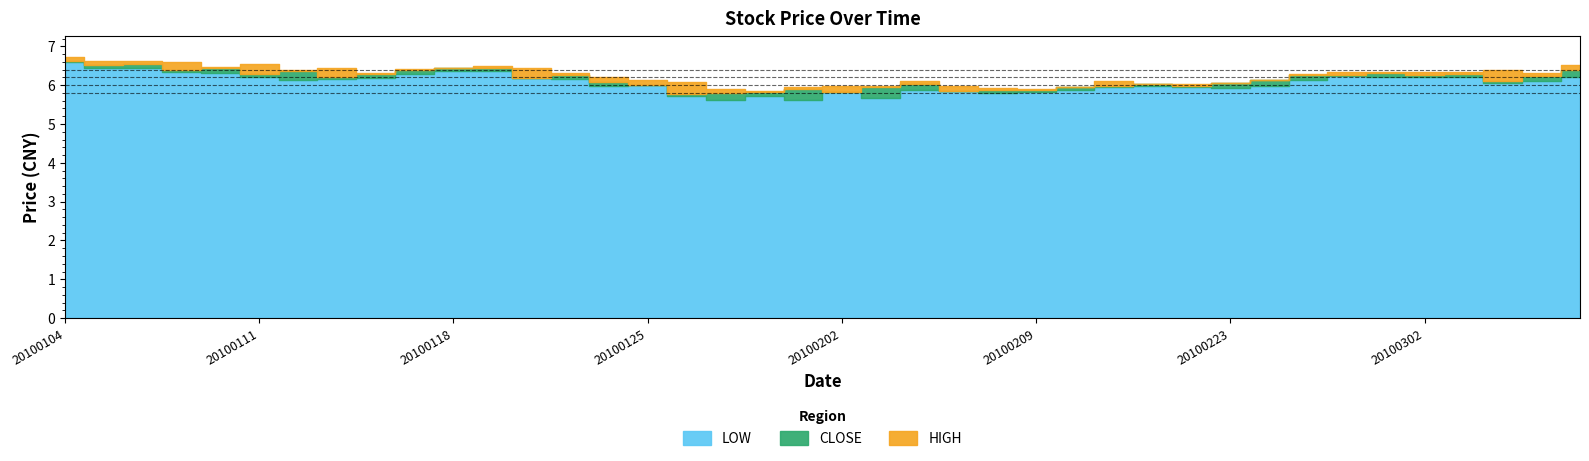

True or false: CLOSE and LOW cross at least once.

False